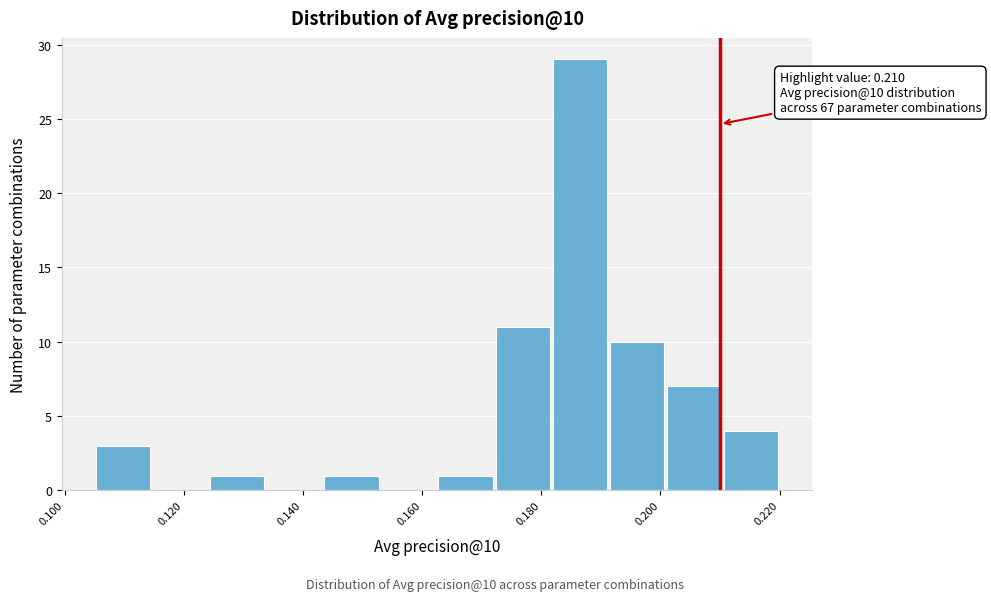

Which range on the x-axis has the tallest bar?

0.182 to 0.192